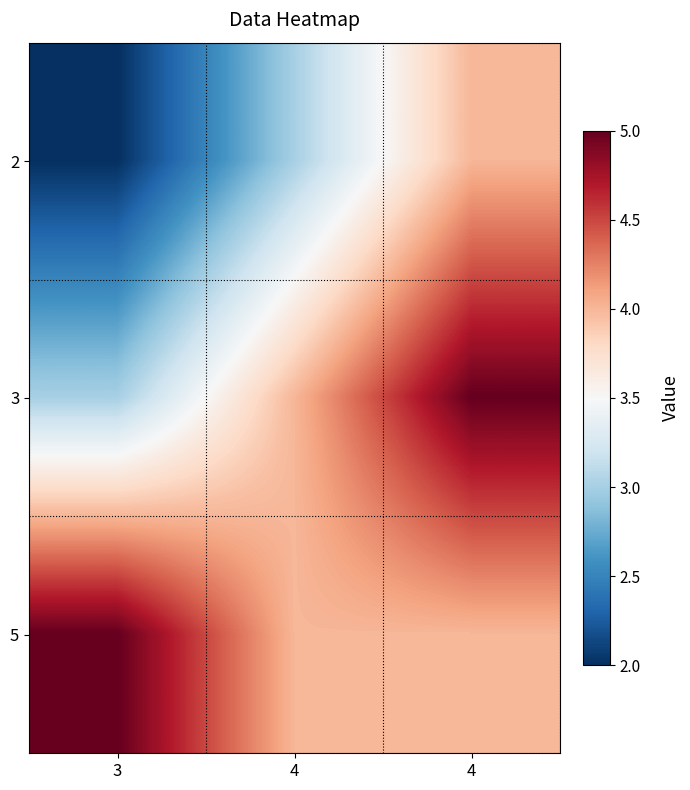

At how many categories does at least one series exceed 4?

2